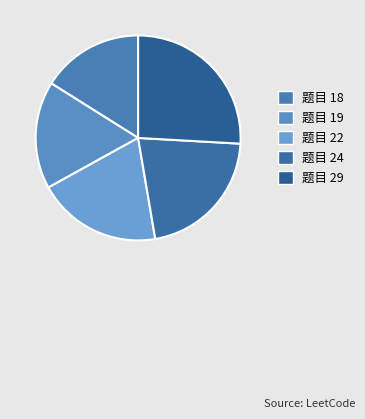

Count the number of slices in the pie.

5